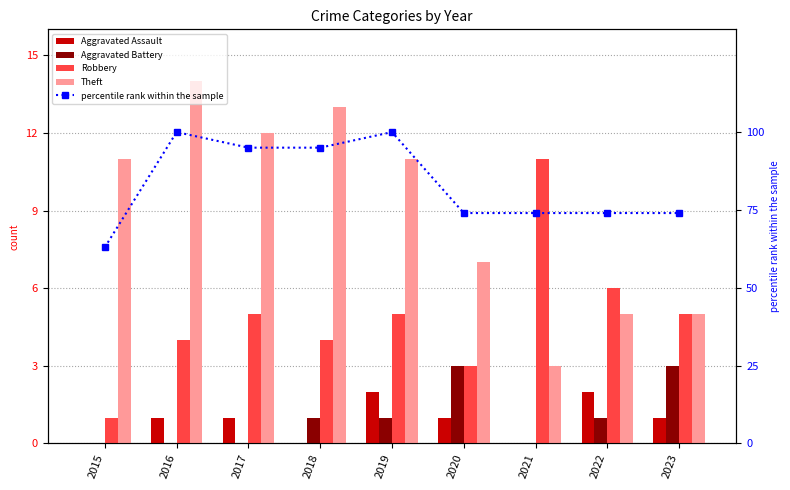

What is the value of the Robbery bar at the 5th from the left?

5